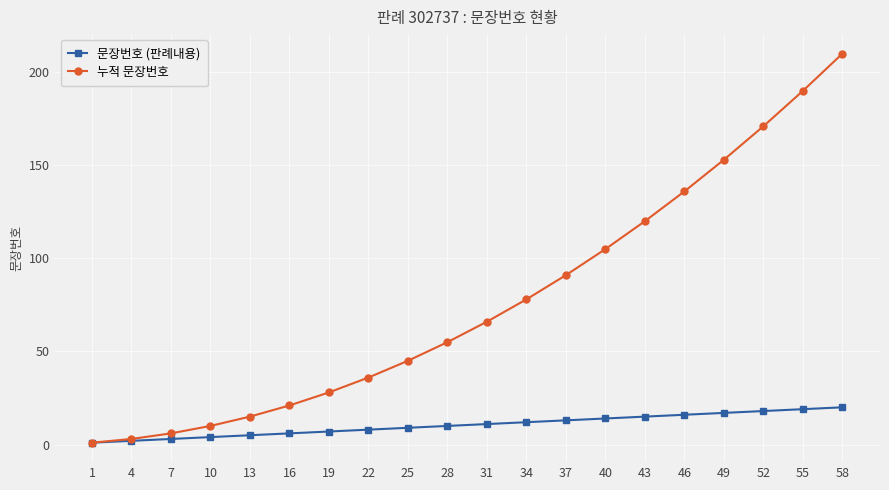

The value of 누적 문장번호 at 58 is 210. True or false?

True